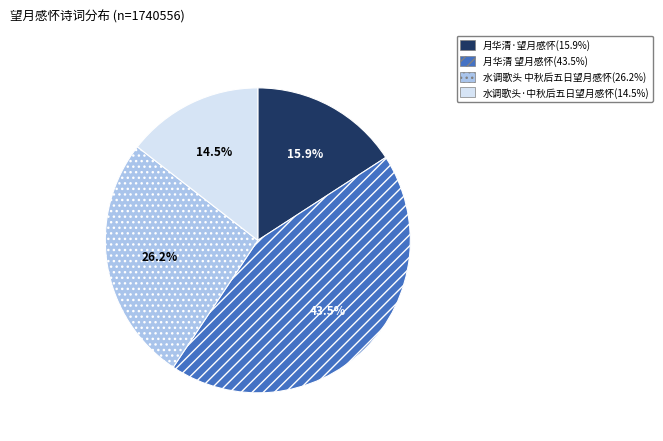

How many segments does this pie chart have?

4